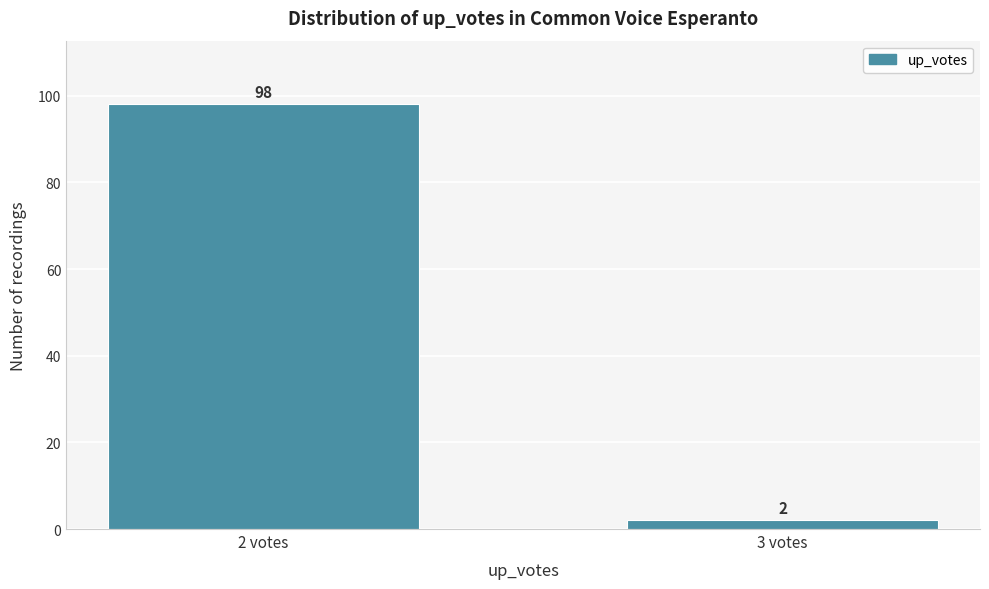

Reading left to right, transcribe all the data shown in this chart.

2 votes=98	3 votes=2